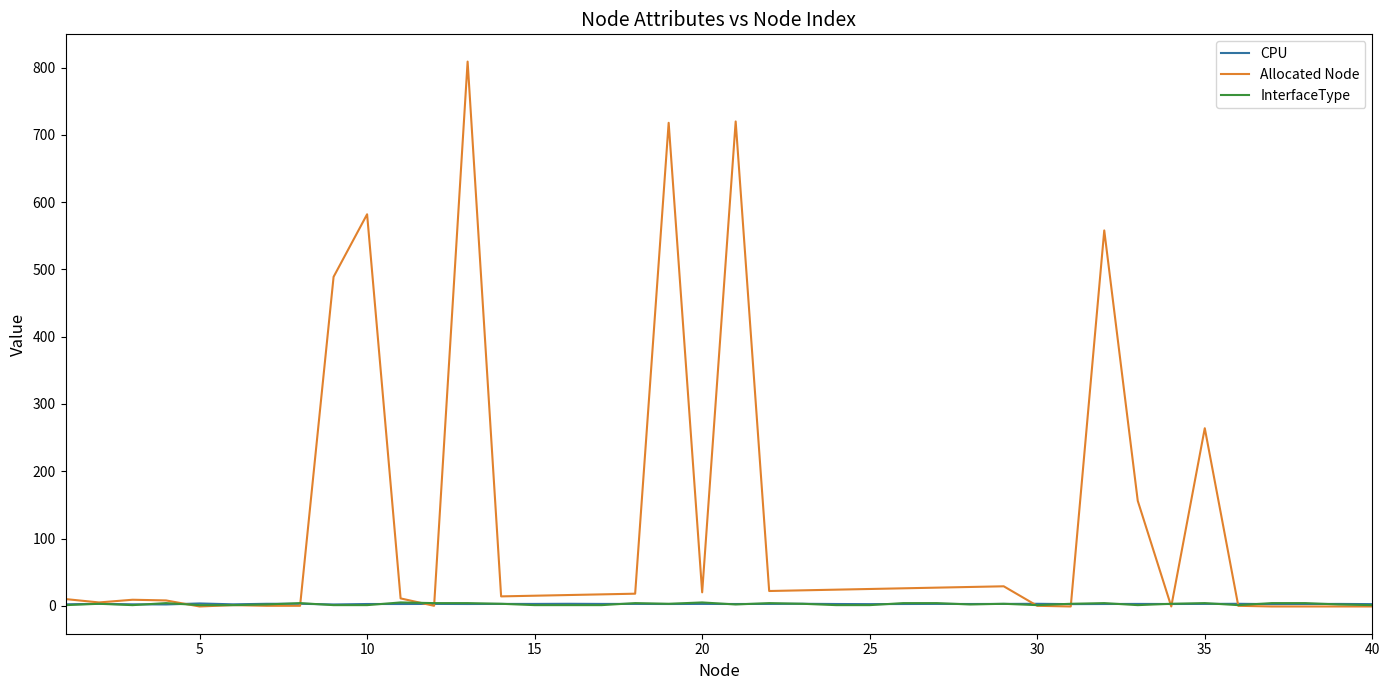

Which series has the widest spread of values?

Allocated Node